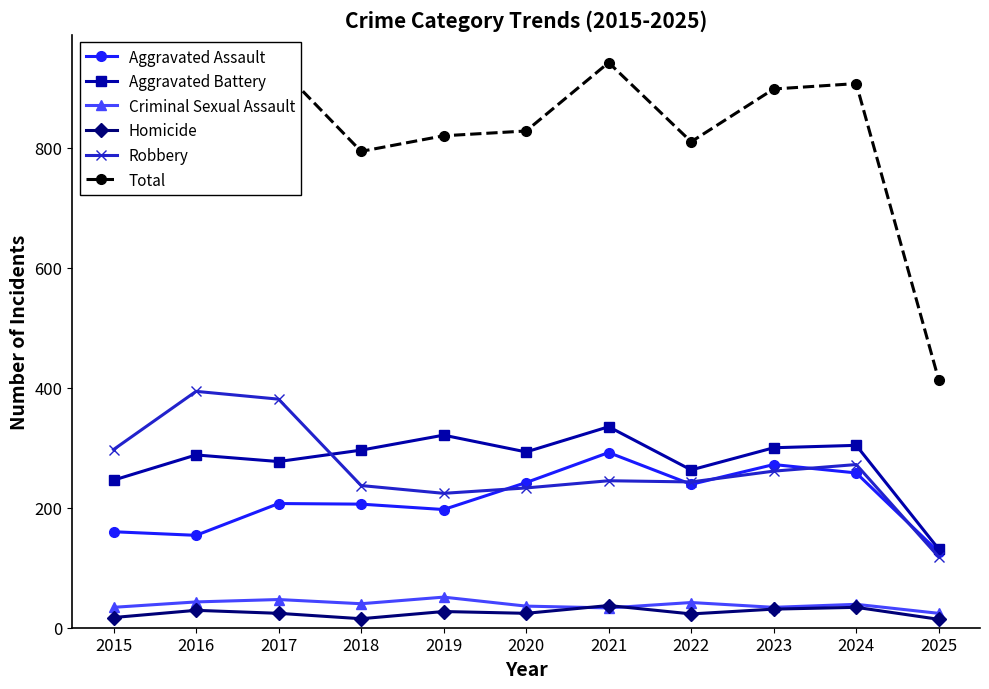

True or false: Aggravated Battery has more than 1 points higher than both neighbors.

True